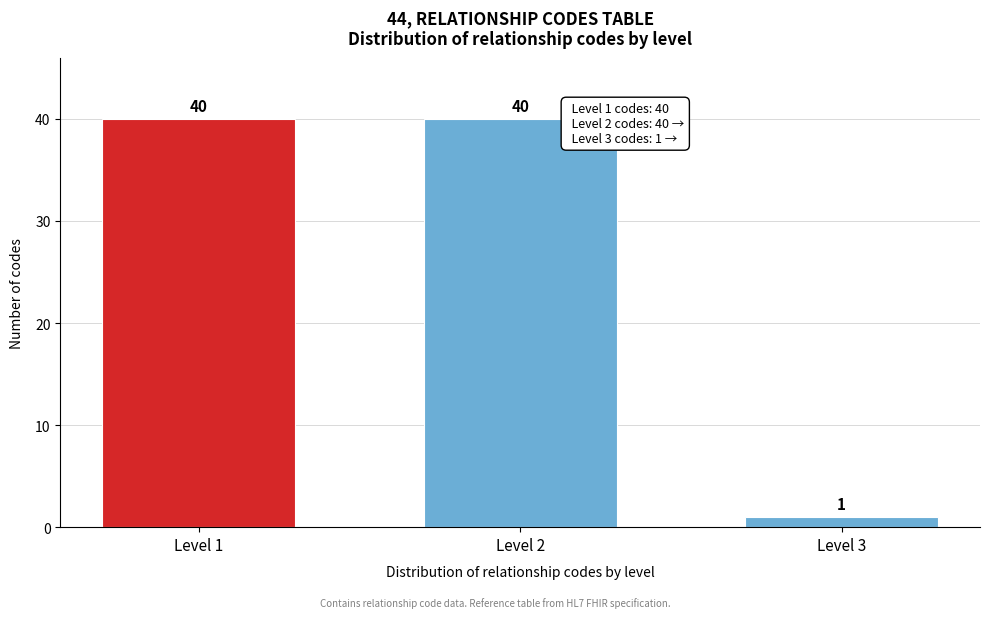

Reading right to left, transcribe all the data shown in this chart.

1	40	40